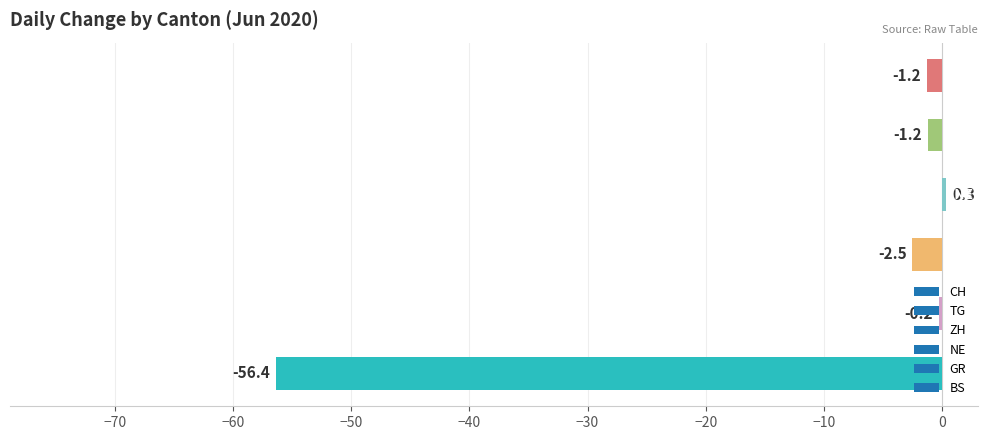

What is the average value?

-10.2